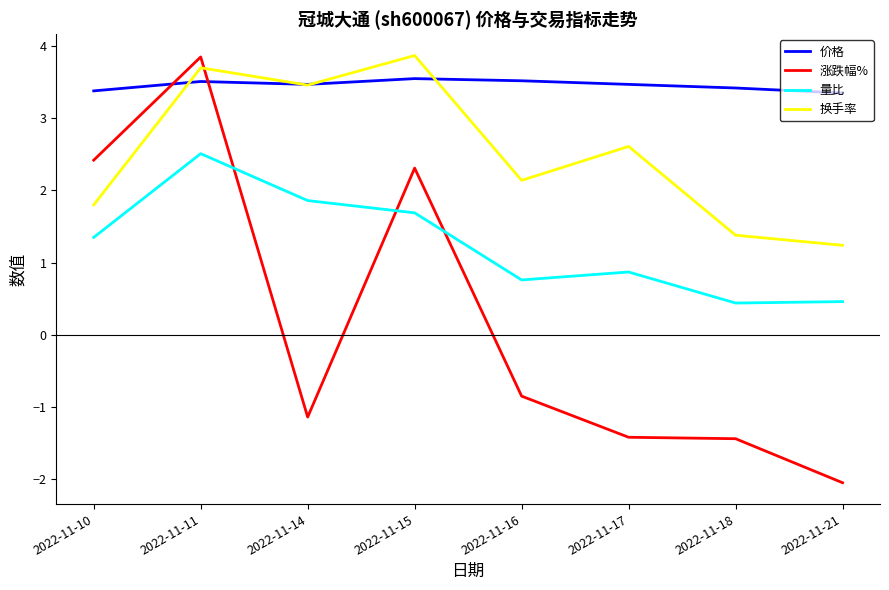

Read the 涨跌幅% value at 2022-11-10.

2.4